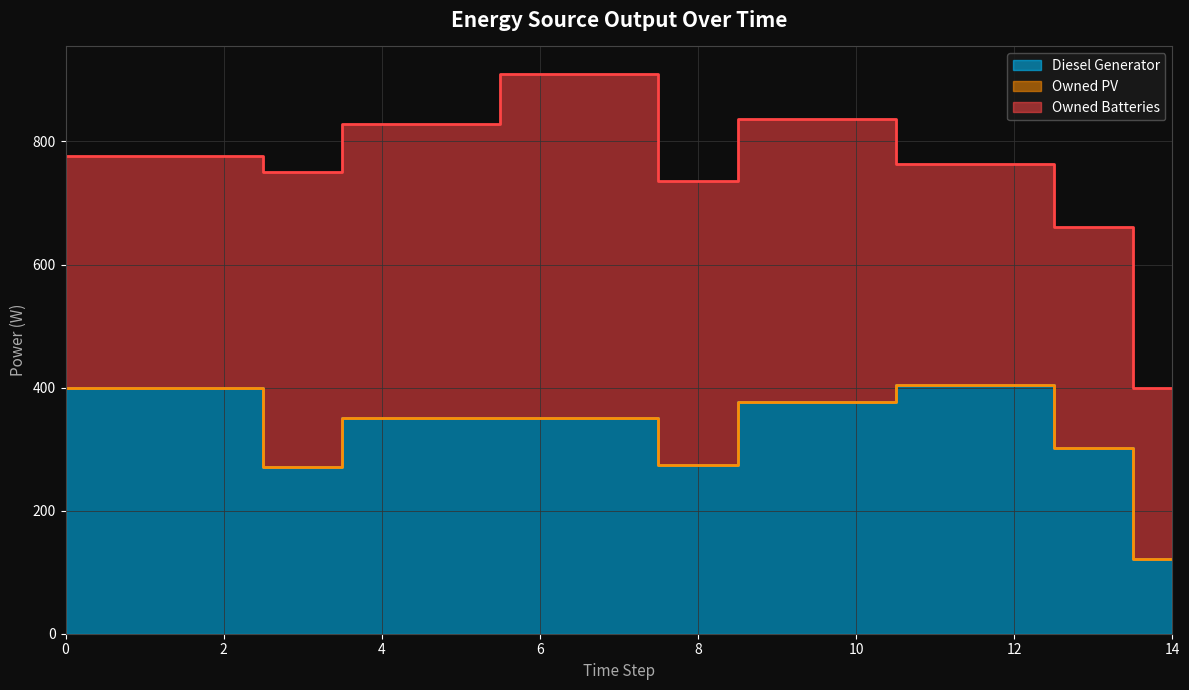

What is the spread (max minus min) of values at 0?

400.0